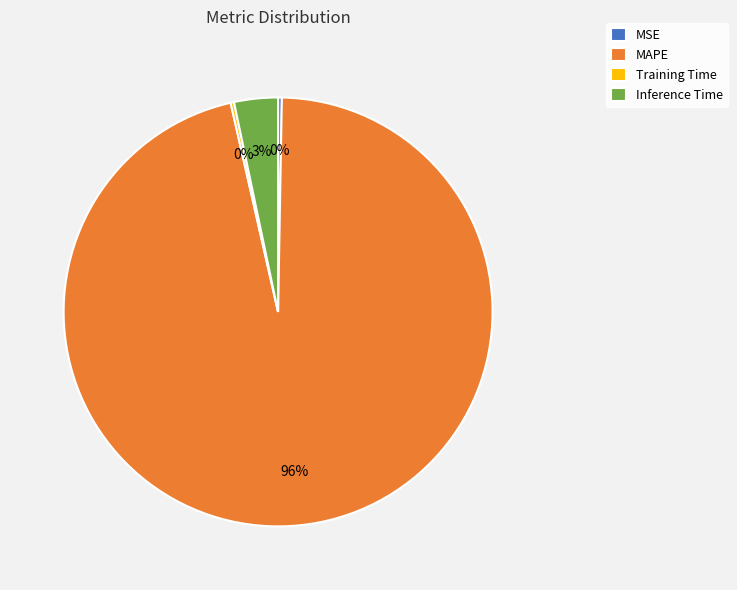

Does any single category account for the majority?

Yes